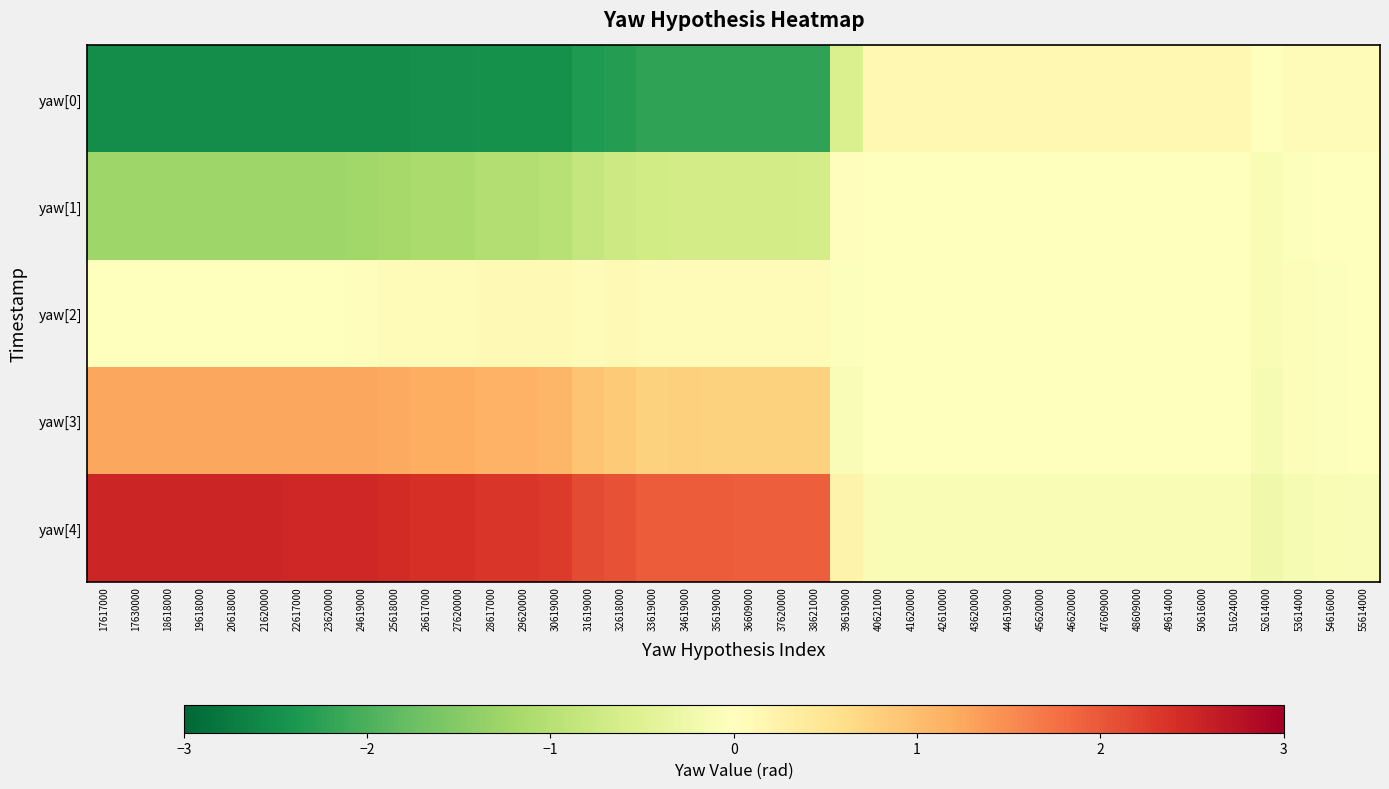

What is the total value across all series at 32618000?

-0.1